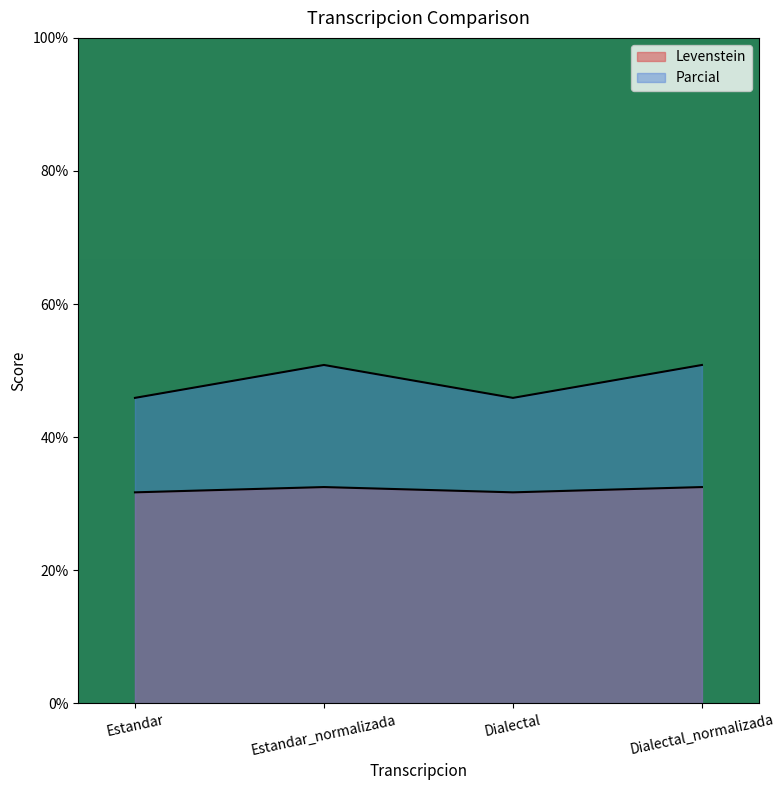

What is the total value across all series at Dialectal?

77.6